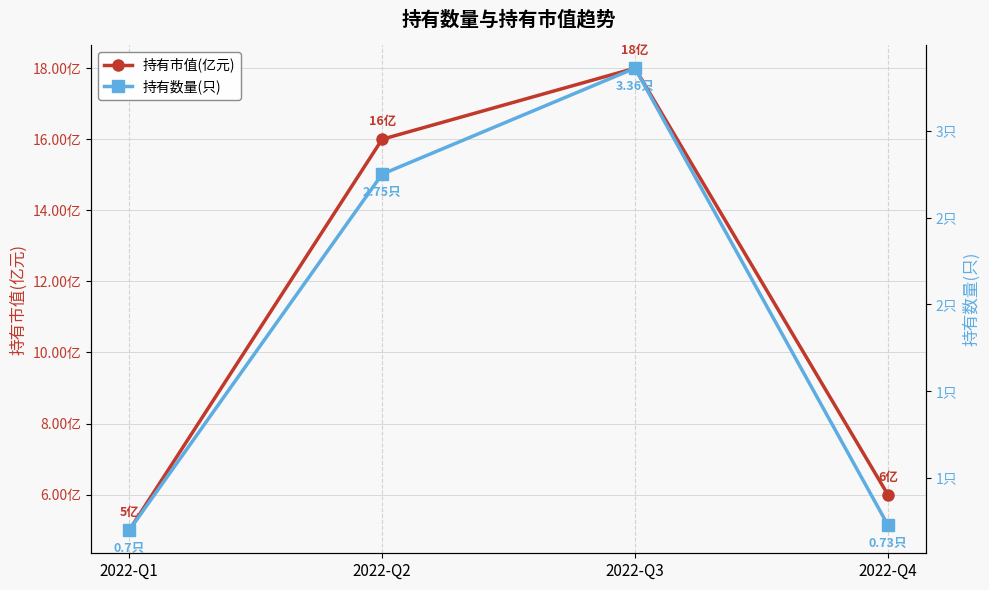

What value does the 持有市值(亿元) series have at 2022-Q3?

18.0